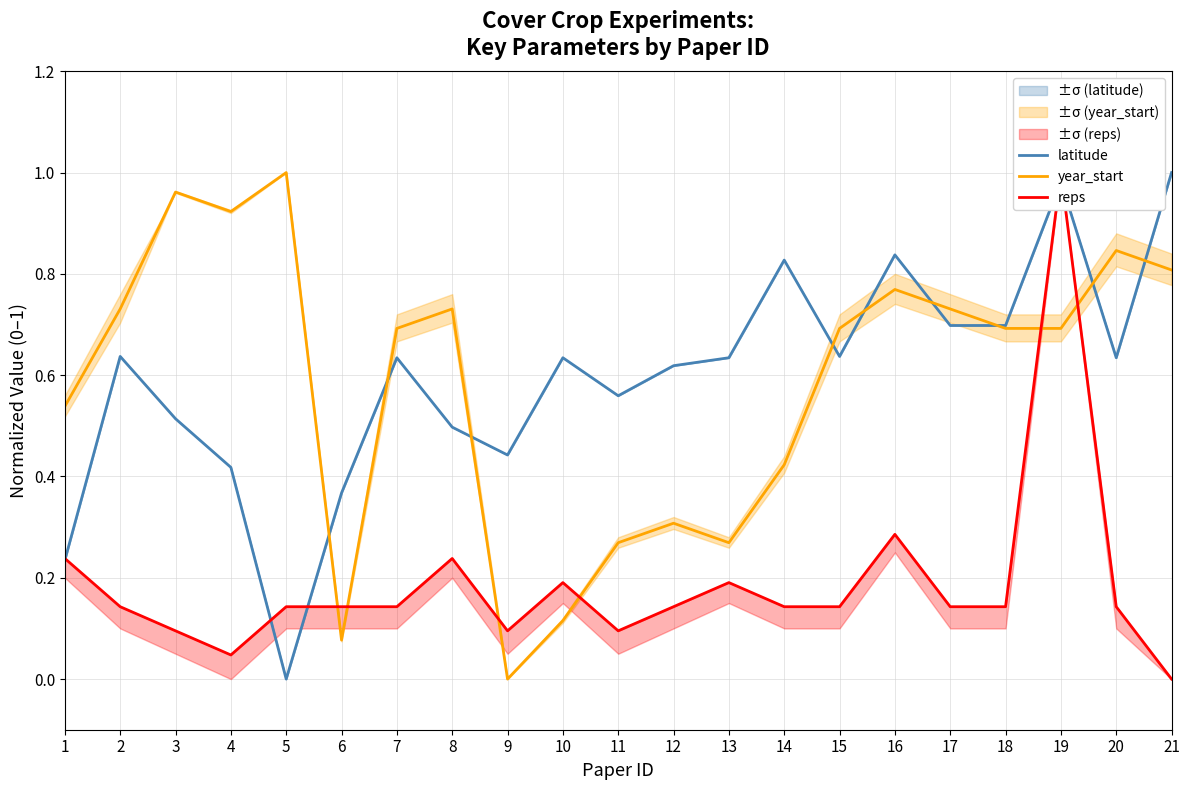

How many lines are shown in the chart?

3